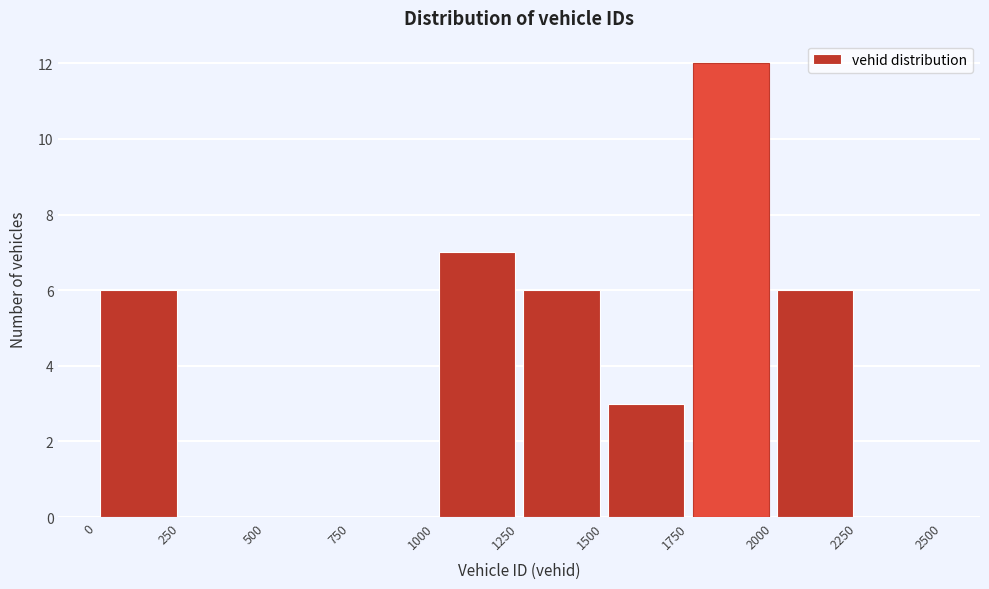

What is the height of the bar covering 1000 to 1250 on the x-axis? The values are not printed on the chart, so give them approximately, as read against the axis.

7